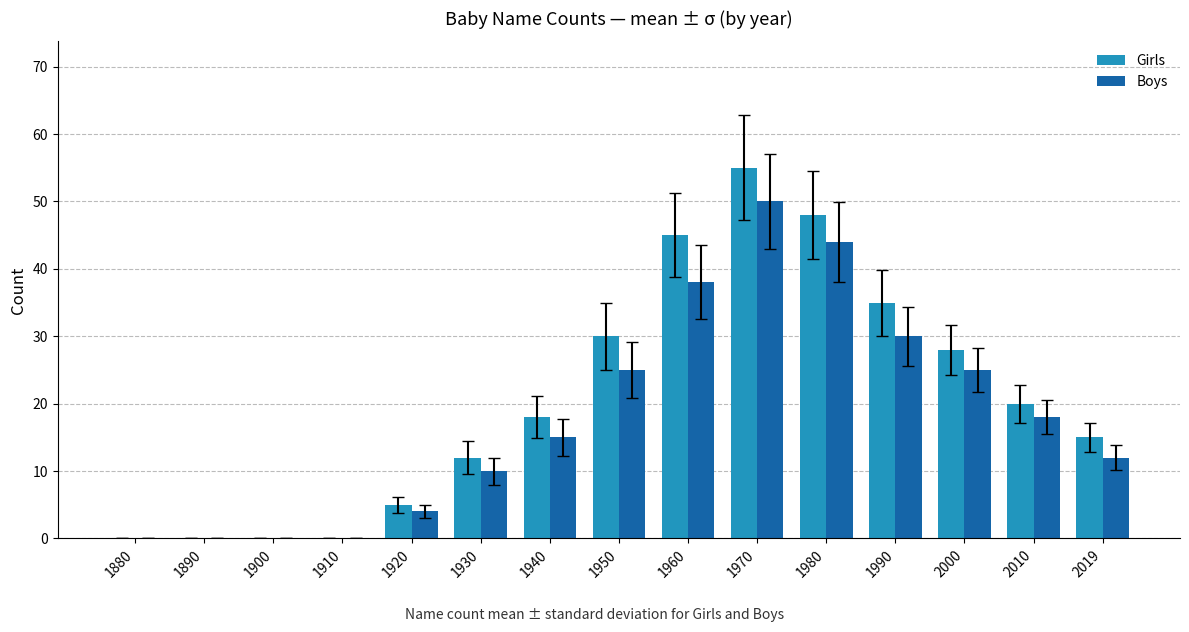

Where is Girls nearest to the value 27?

2000